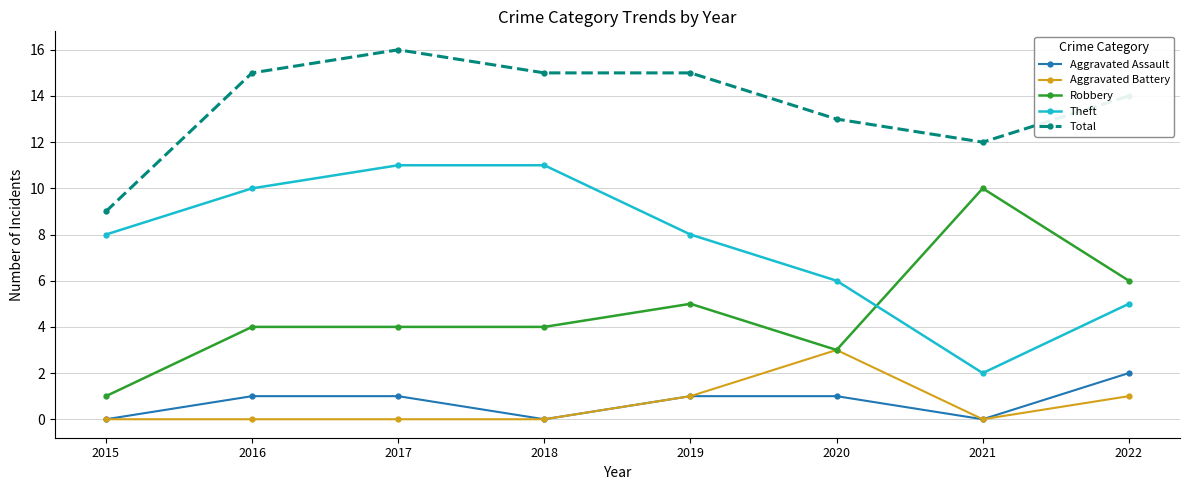

At which category is the sum across all series the highest?

2017